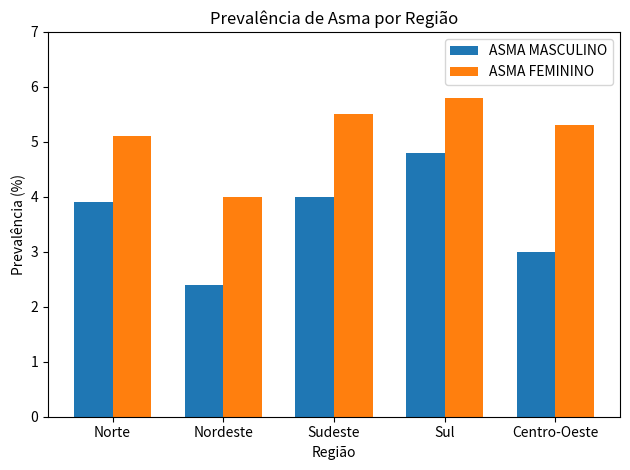

What is the label of the 4th bar from the left?

Sul